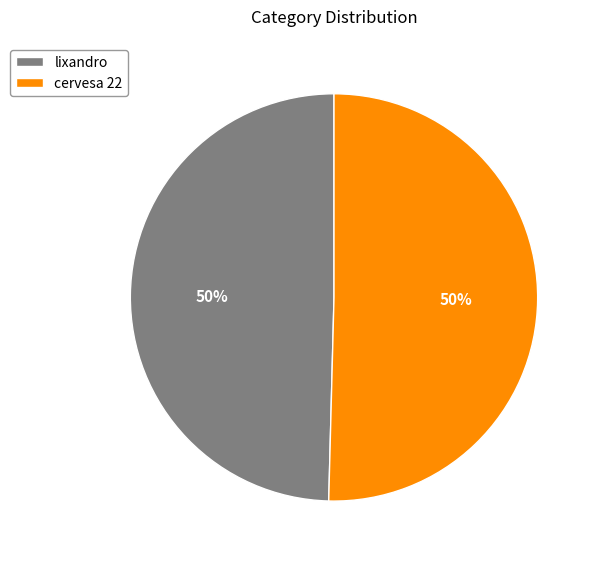

The cervesa 22 slice represents 50% of the pie. True or false?

True